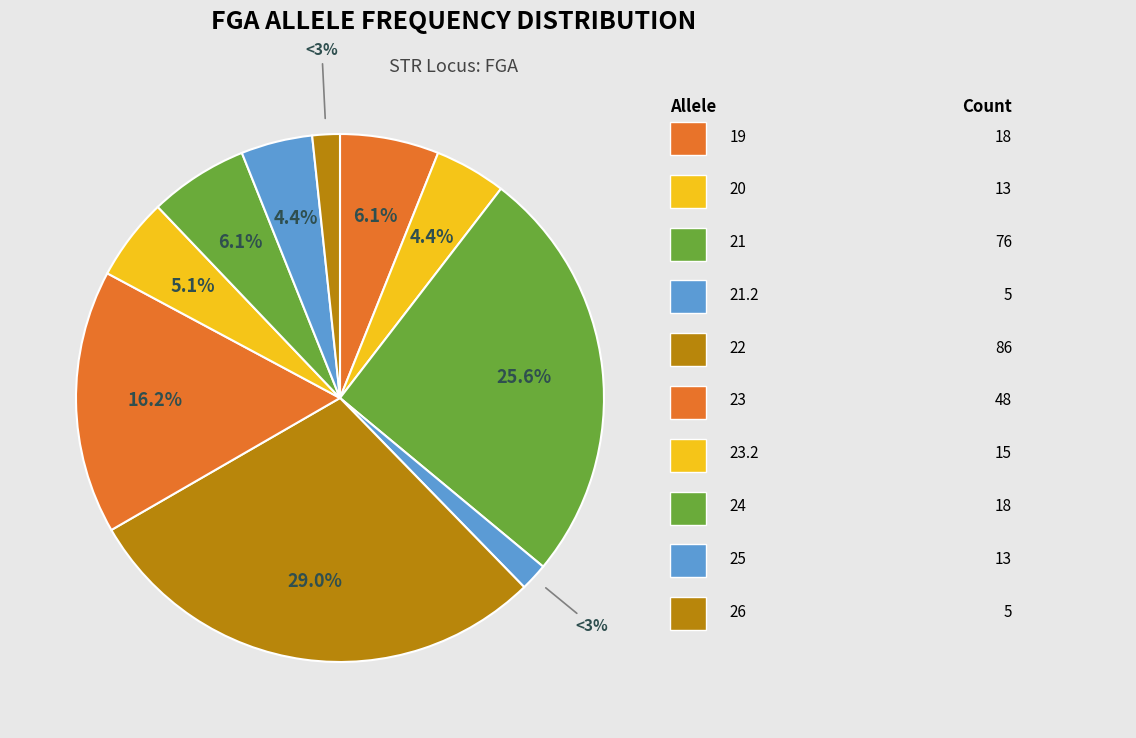

Is 27 the majority of the pie?

No